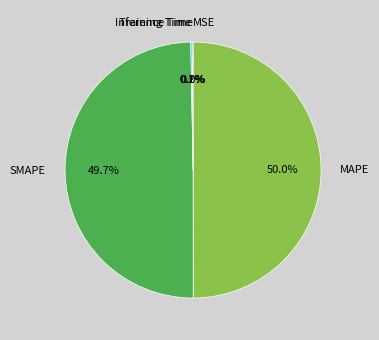

What percentage is NOT represented by MAPE?

50.0%